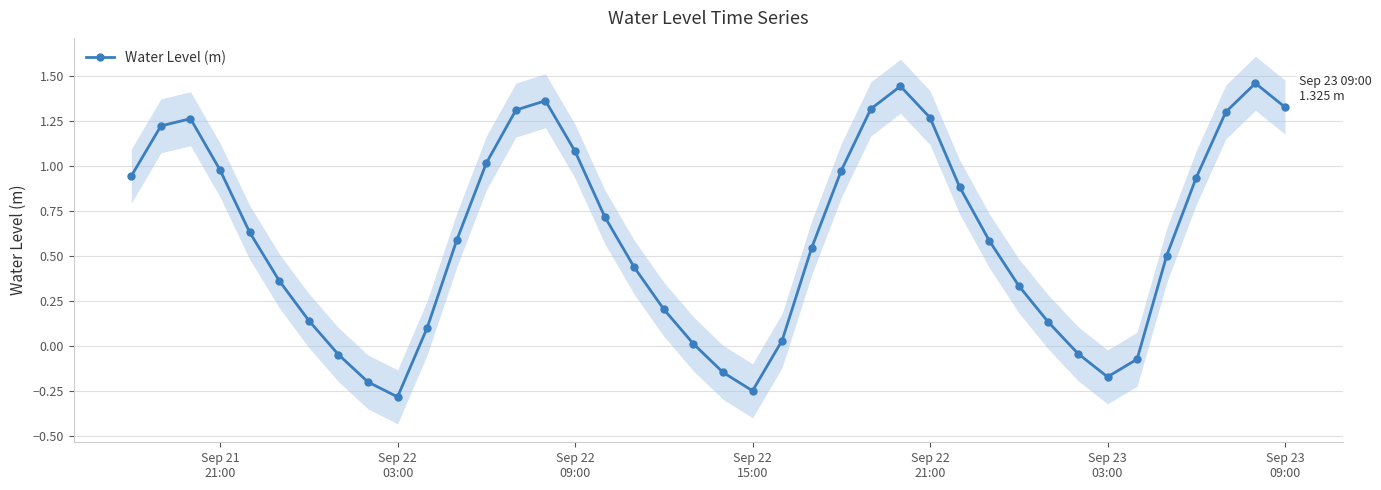

True or false: Water Level (m) has more than 0 interior local peaks.

True